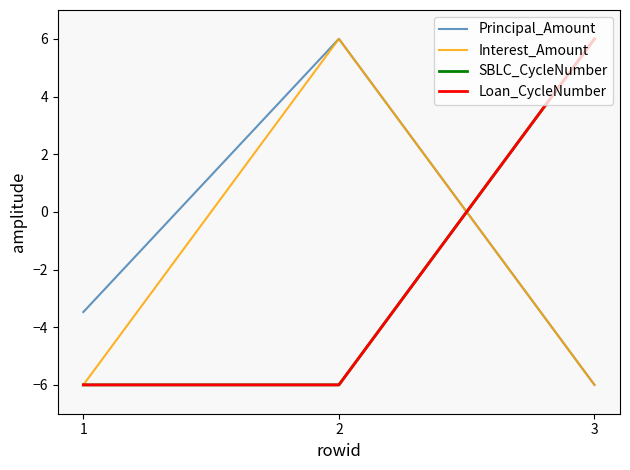

What is the sum of all SBLC_CycleNumber values?

-6.0